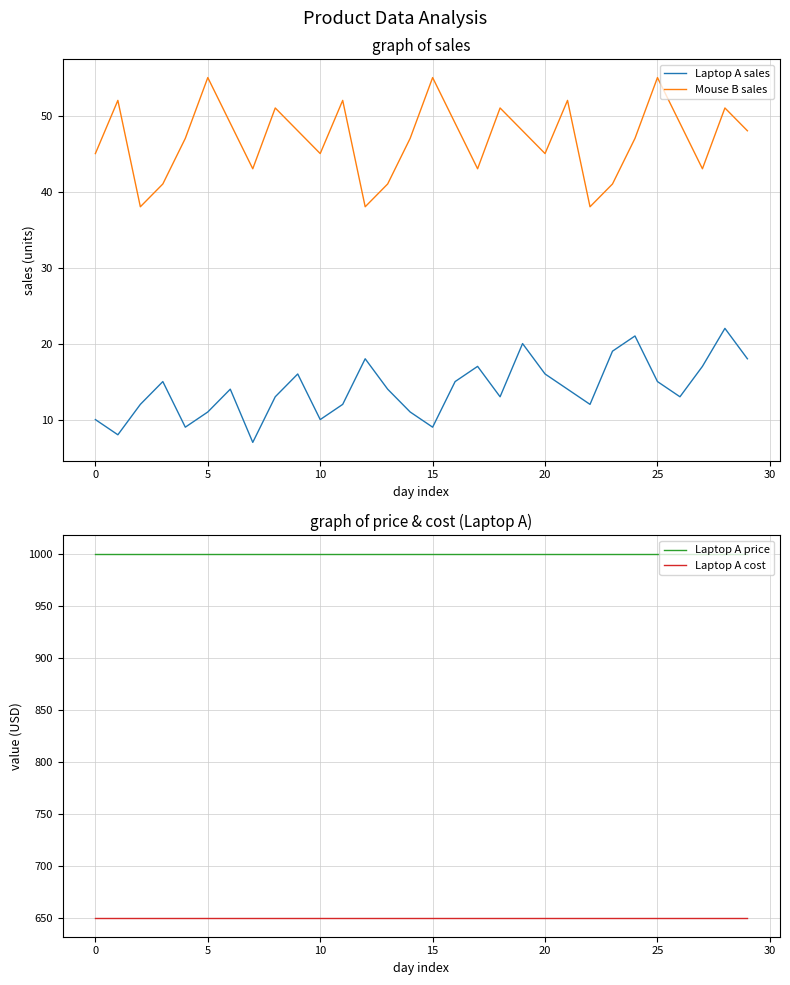

True or false: Laptop A sales and Mouse B sales cross at least once.

False